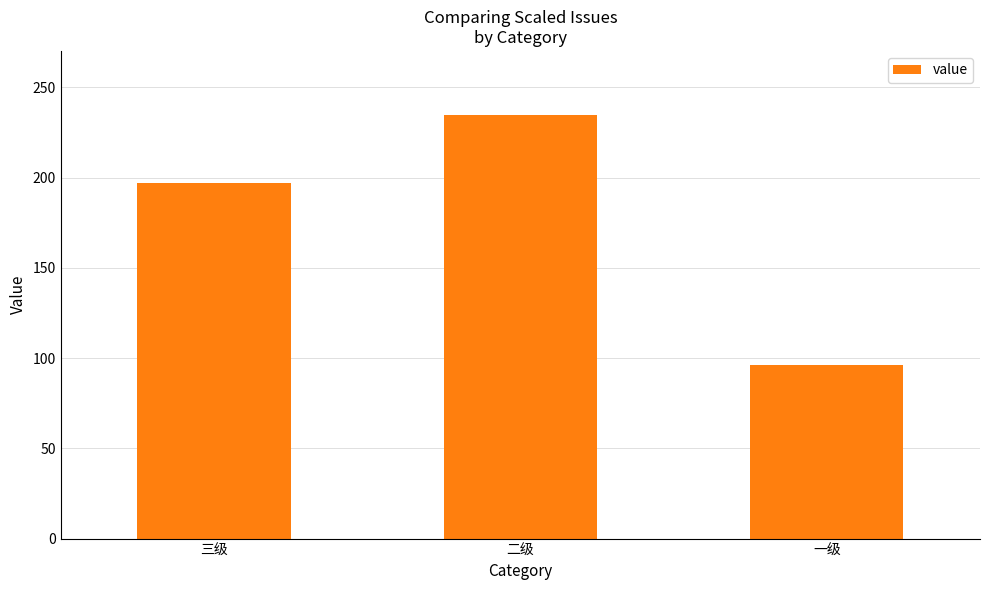

The chart shows a value of 197 at 三级. True or false?

True